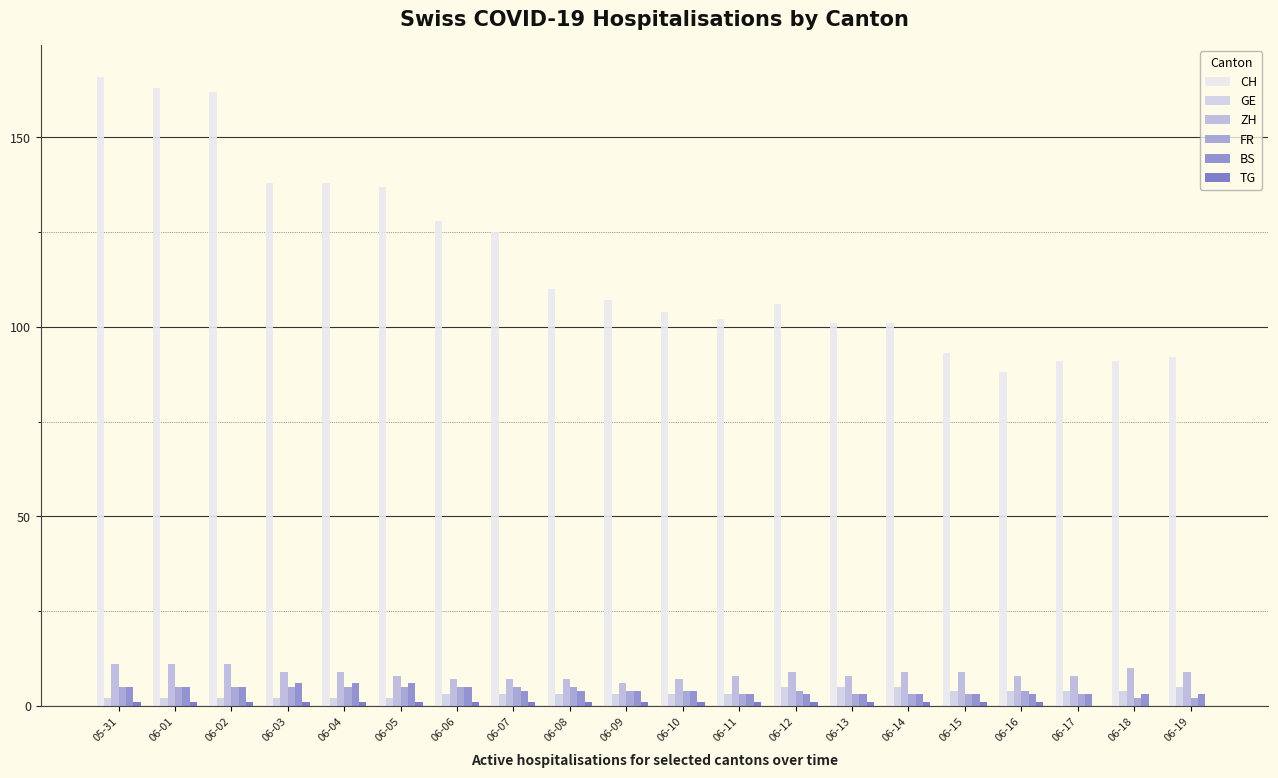

How many series are shown in this chart?

6